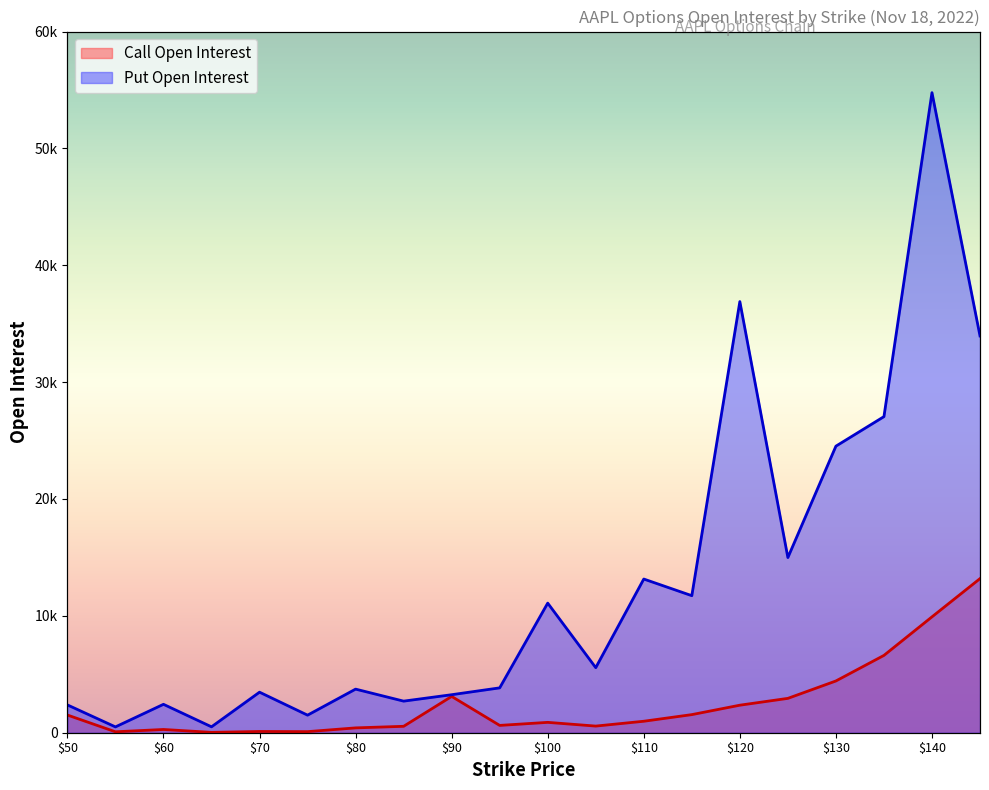

Which series has the widest spread of values?

Put Open Interest